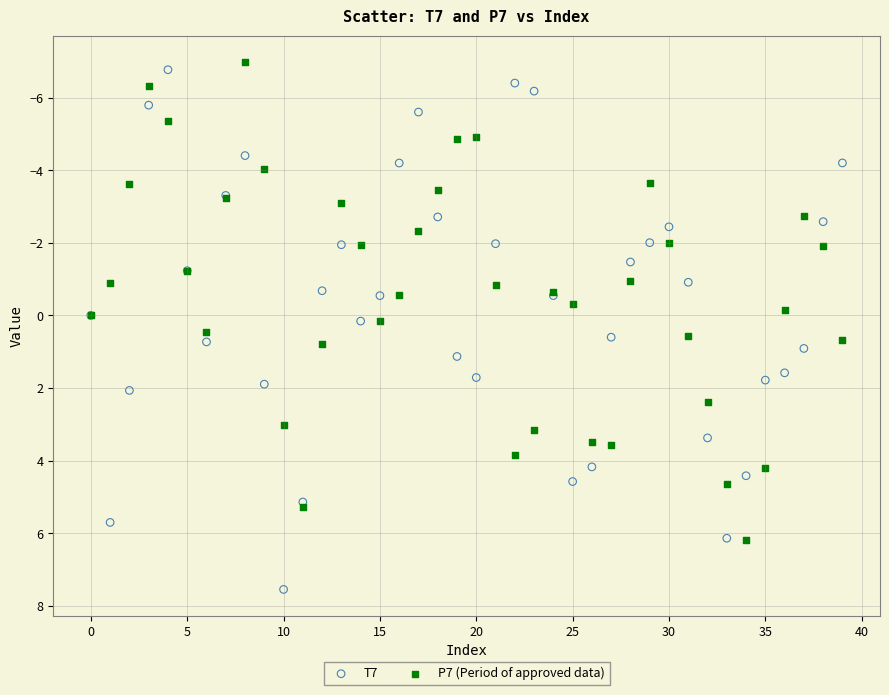

Which series contains the highest Y value?

T7